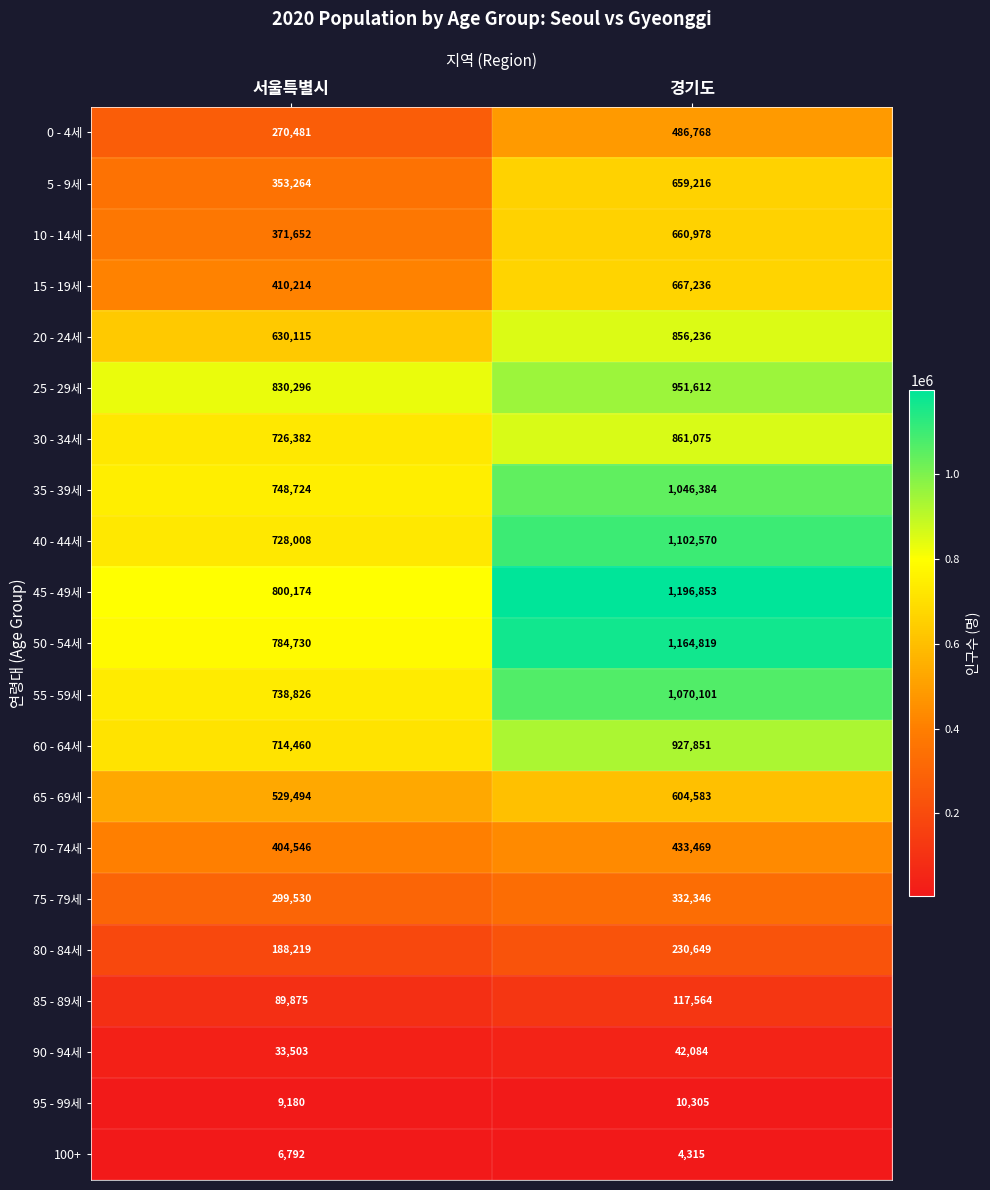

What is the difference between the 70 - 74세 values at 서울특별시 and 경기도?

28923